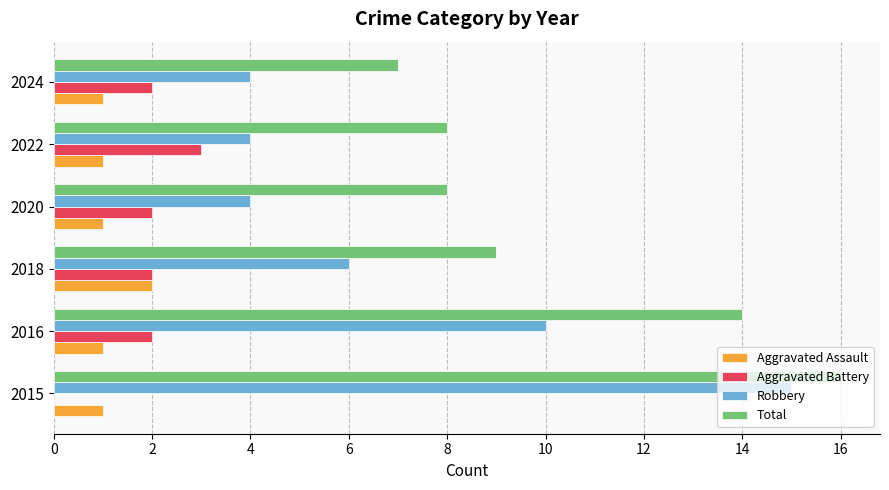

At which label does Aggravated Battery reach its peak?

2022